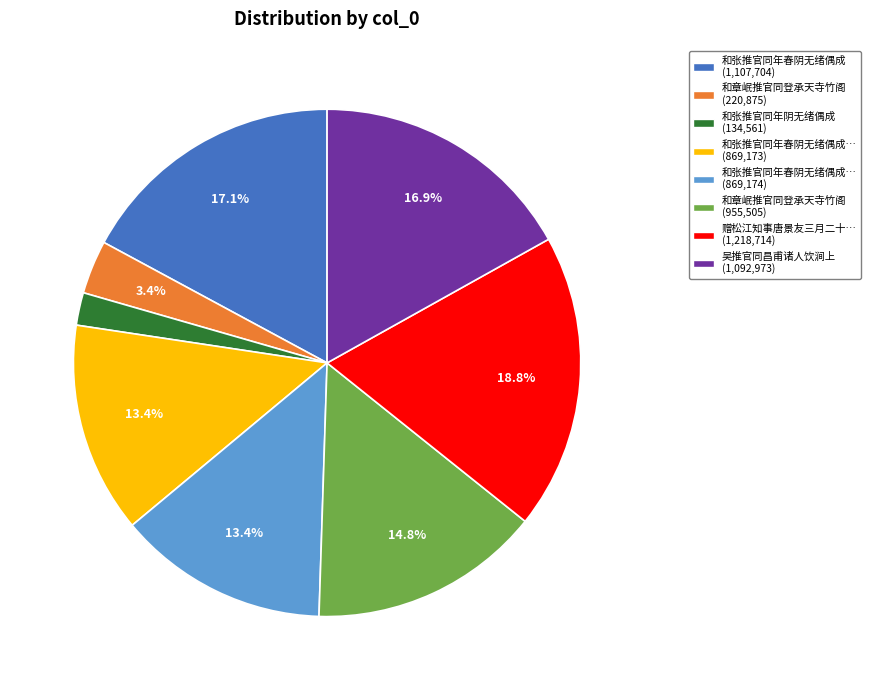

How many slices are in this pie chart?

8